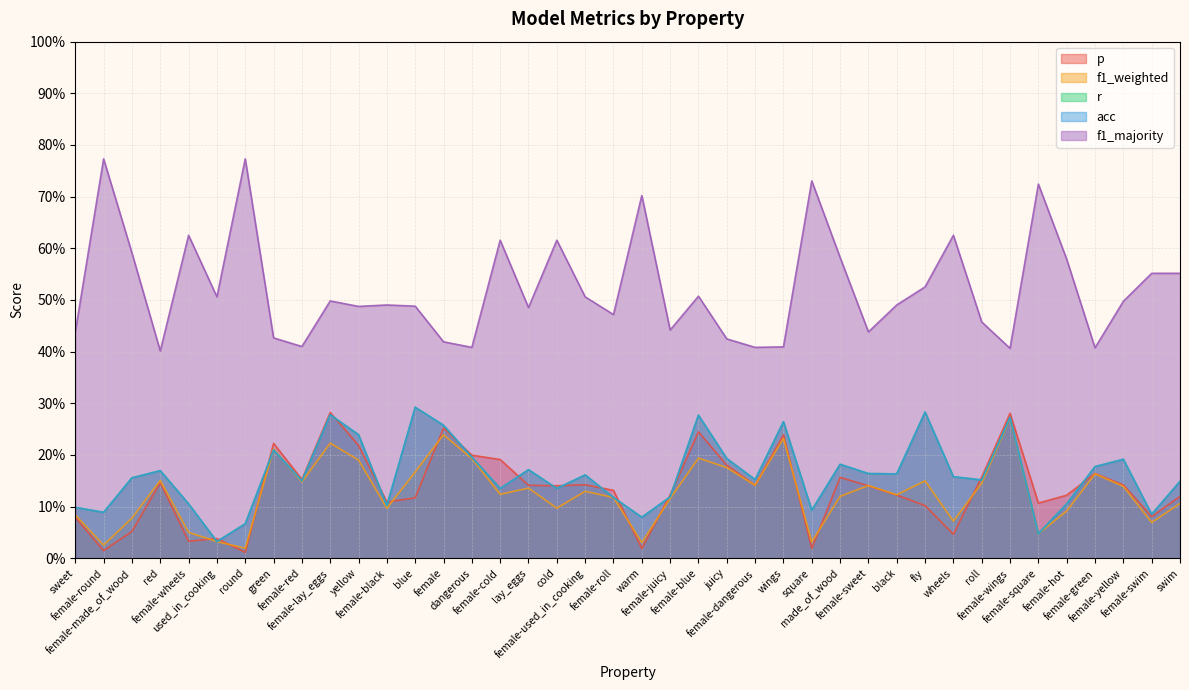

What is the difference between the highest and lowest values at female?

0.2